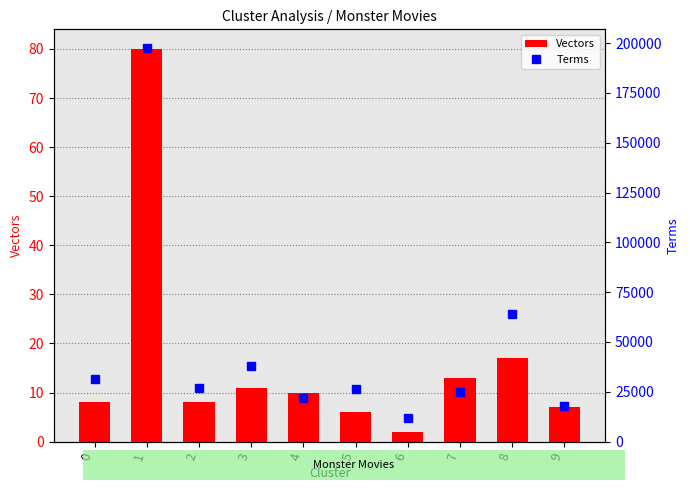

Which series has the largest range (max minus min)?

Terms